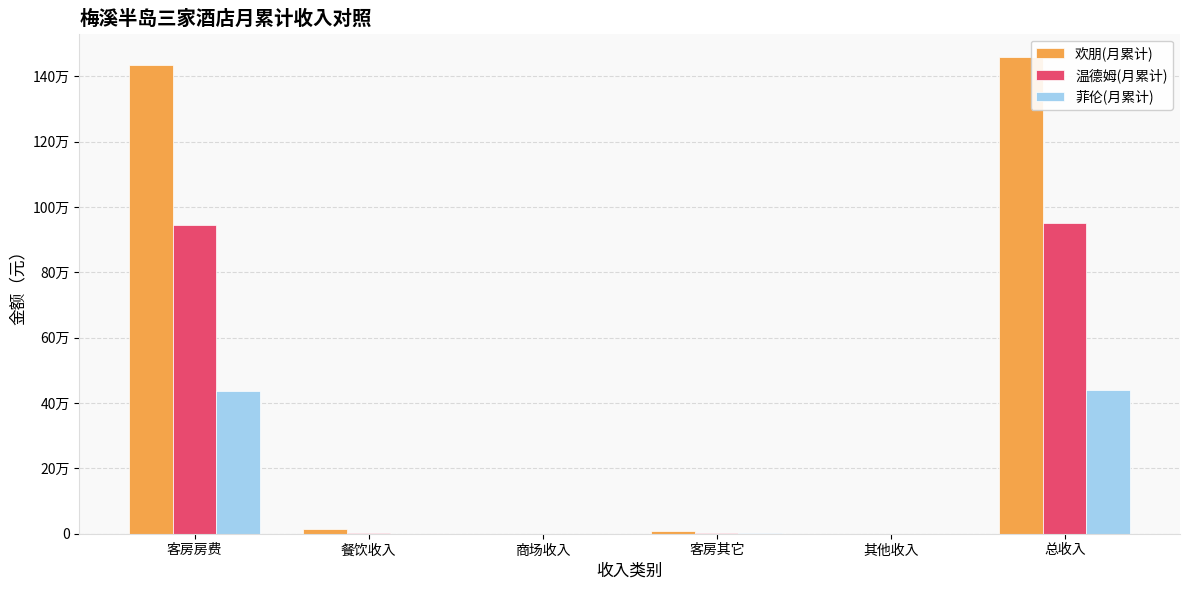

What are all the series names shown in the legend?

欢朋(月累计), 温德姆(月累计), 菲伦(月累计)